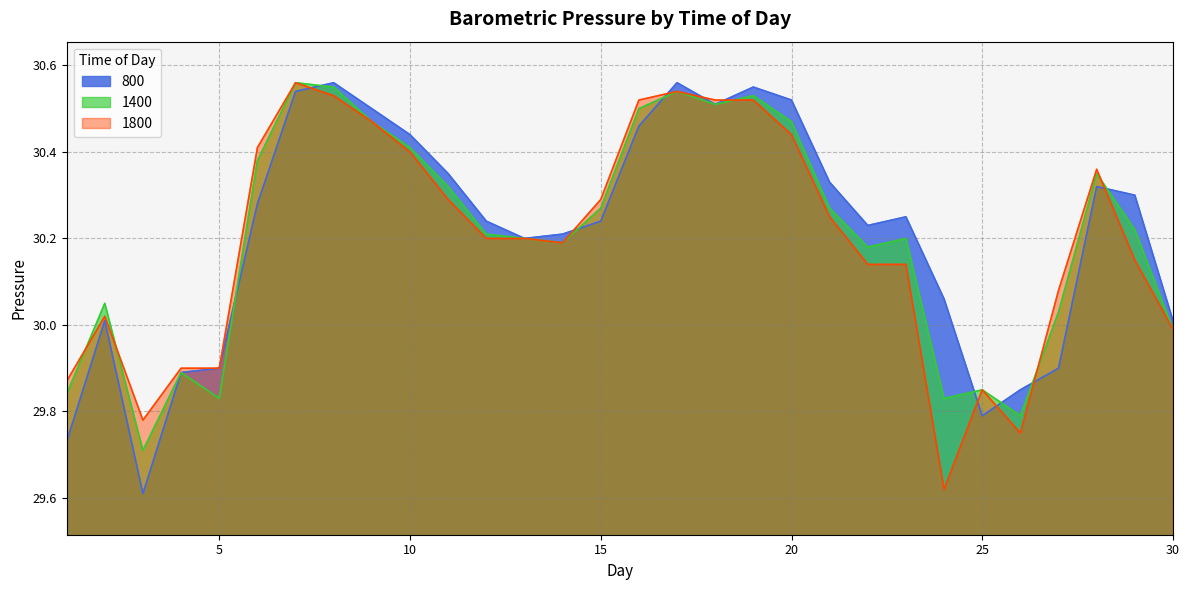

Rank the series by their maximum value, from highest to lowest.

800, 1400, 1800